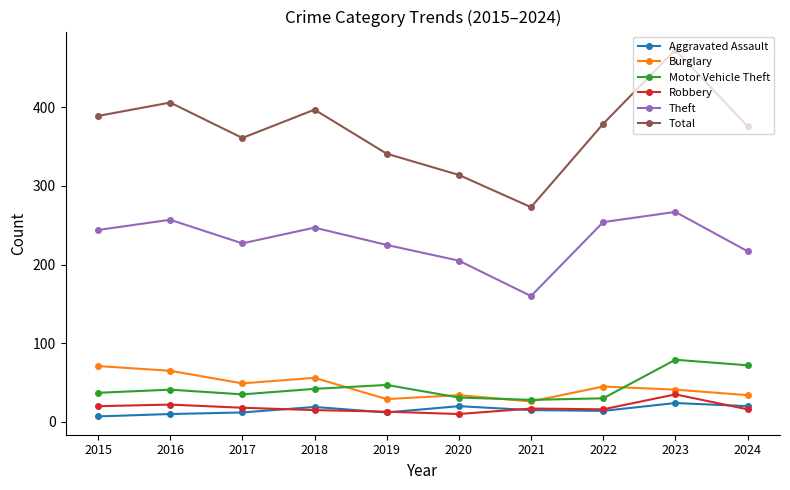

What is the difference between the second highest and minimum values in the Theft series?

97